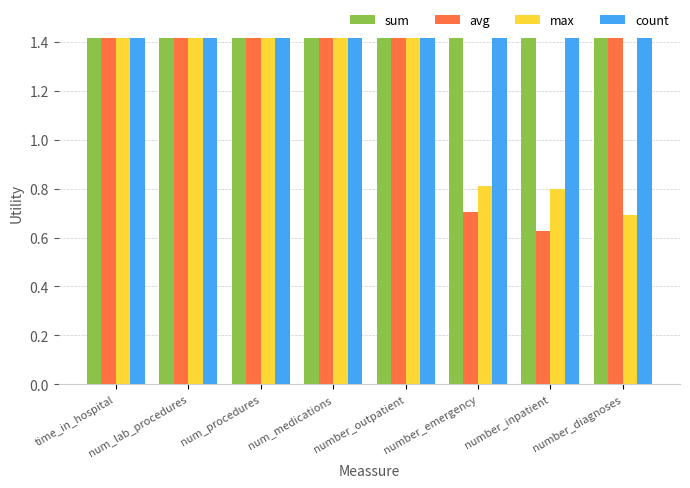

Is it true that avg equals 0.4 at number_outpatient?

False